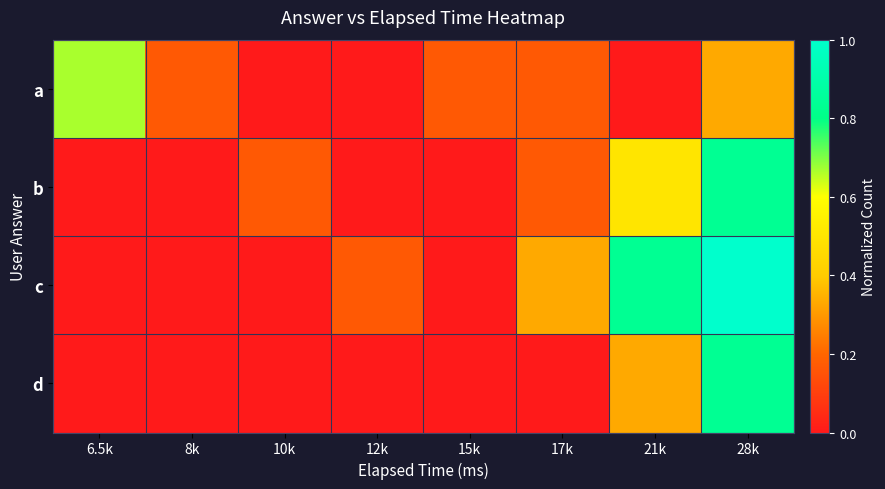

At which category does the chart reach its peak across all series?

28k